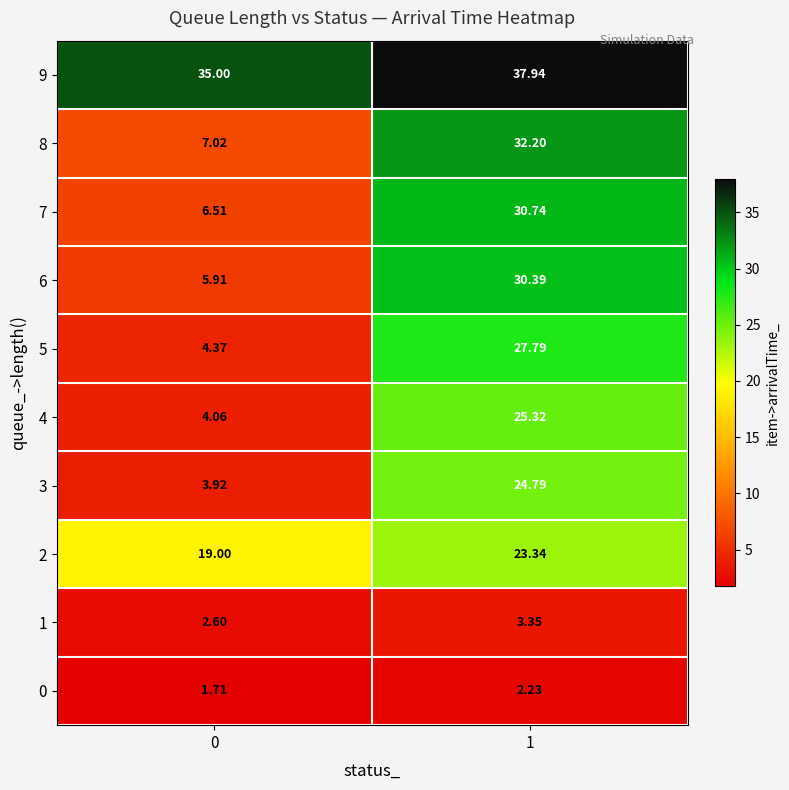

Is the value of 0 at 0 greater than the value of 9 at 1?

No